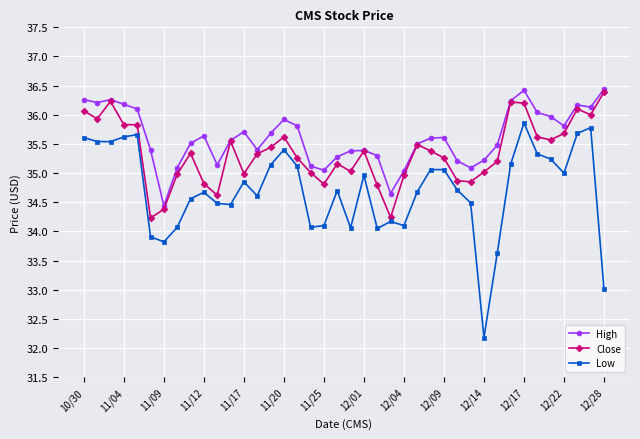

What is the minimum value for Low?

32.2